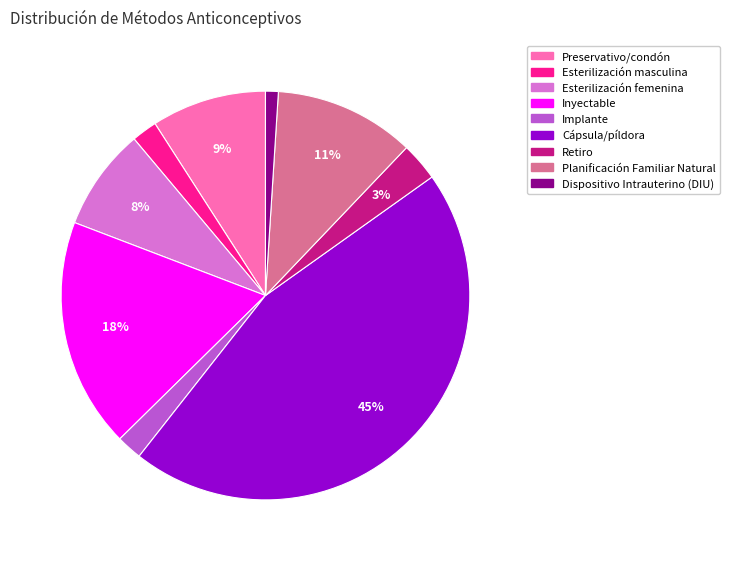

Combined, do Preservativo/condón and Inyectable account for over 50%?

No